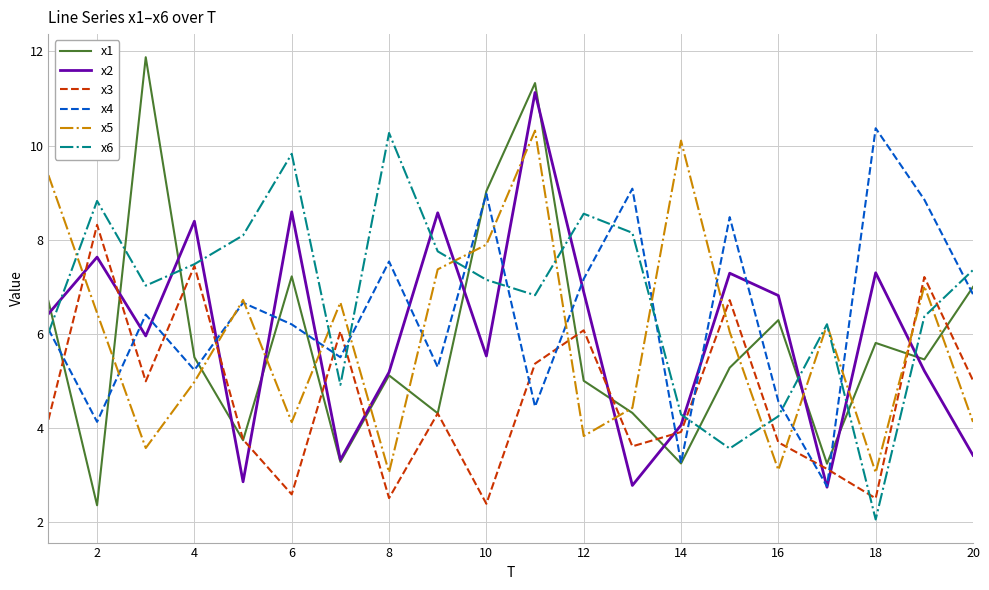

What is the average value of the x6 series?

6.8